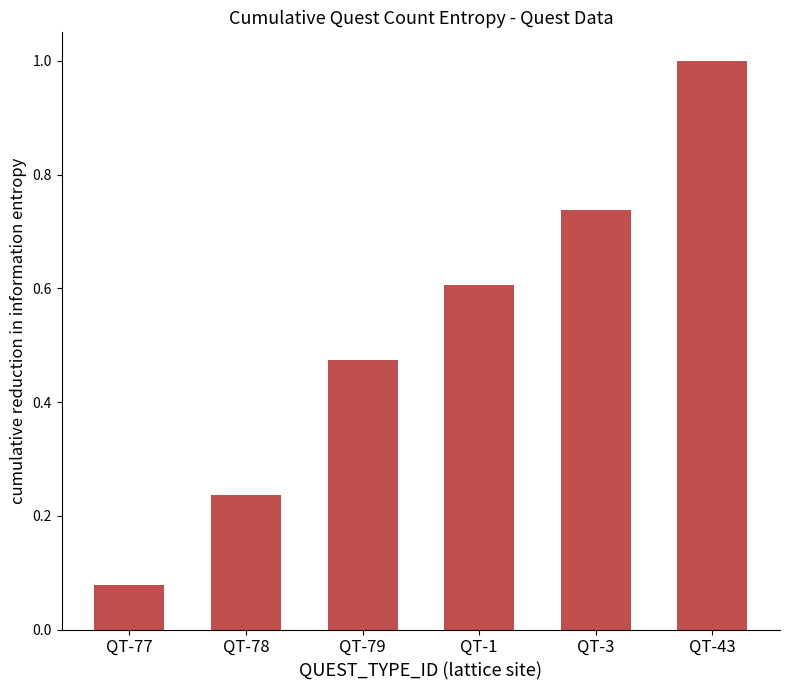

Which has a higher value, QT-78 or QT-77?

QT-78